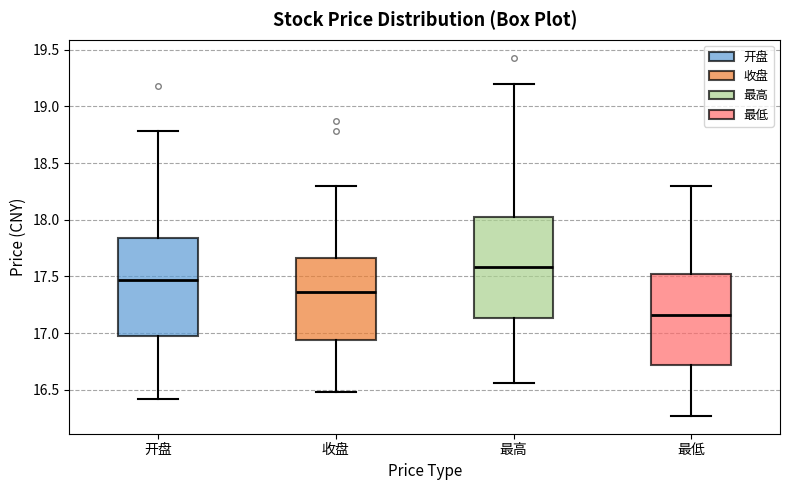

Where does the median line of the box for 最低 sit on the y-axis? The values are not printed on the chart, so give them approximately, as read against the axis.

17.15